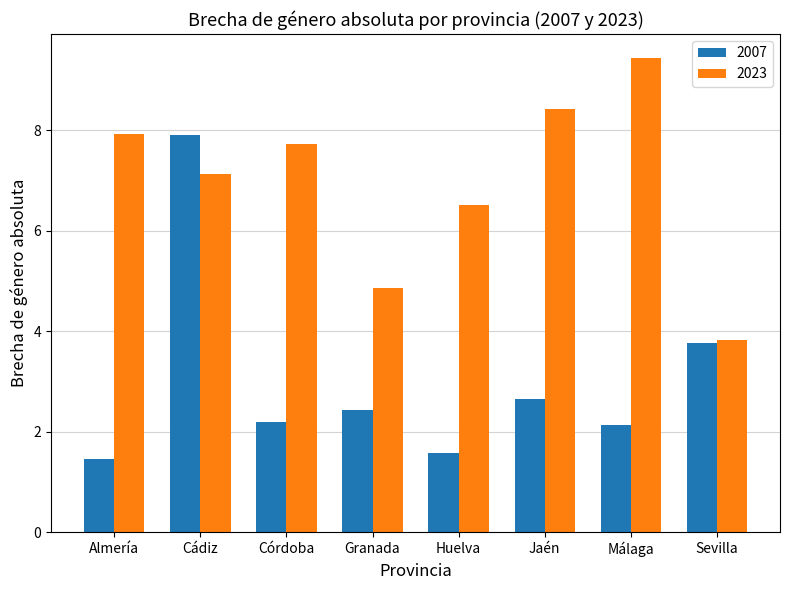

Is it true that 2023 equals 7.1 at Cádiz?

True